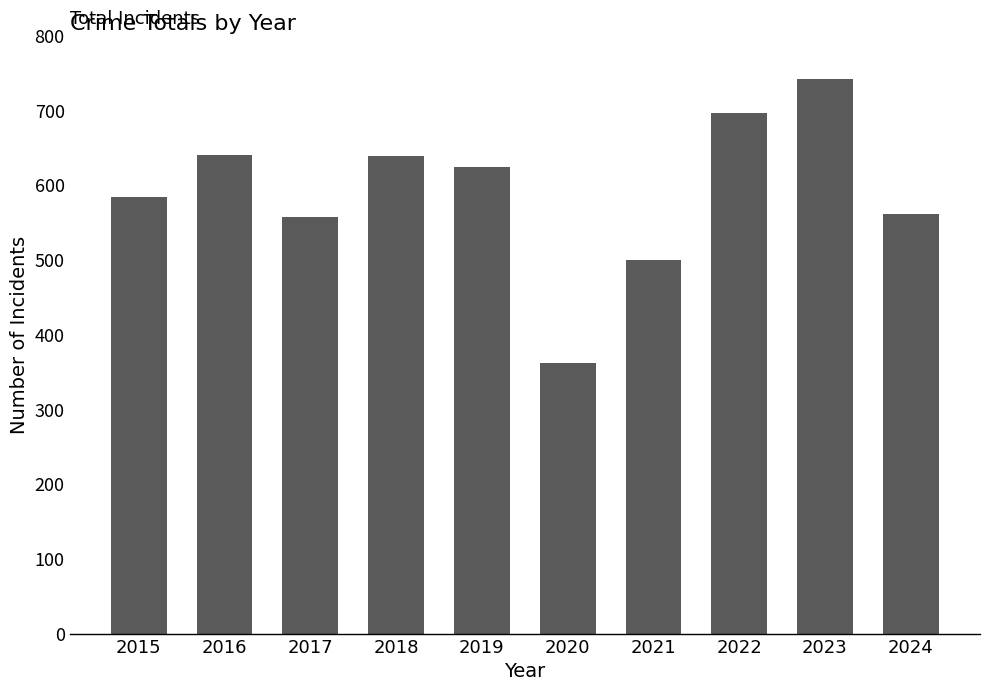

Does the chart contain any negative values?

No